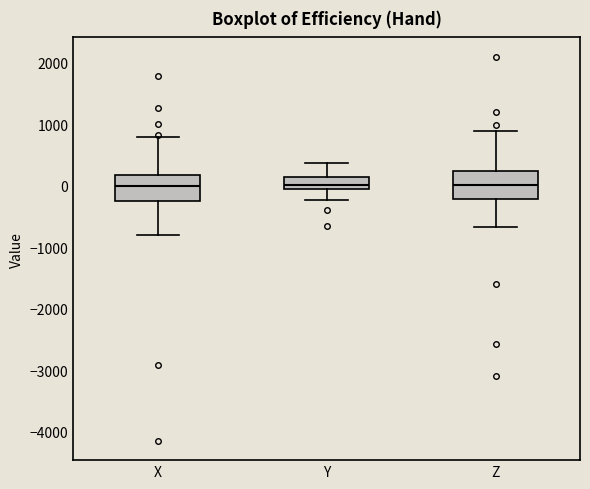

Reading left to right, transcribe this box plot: for each box, give where its median line is, the range the box spans, and where its two whiskers end, as read against the y-axis. The values are not printed on the chart, so give them approximately, as read against the axis.

X: median 0, box -200 to 200, whiskers -800 to 800
Y: median 0, box -100 to 100, whiskers -200 to 400
Z: median 0, box -200 to 200, whiskers -700 to 900